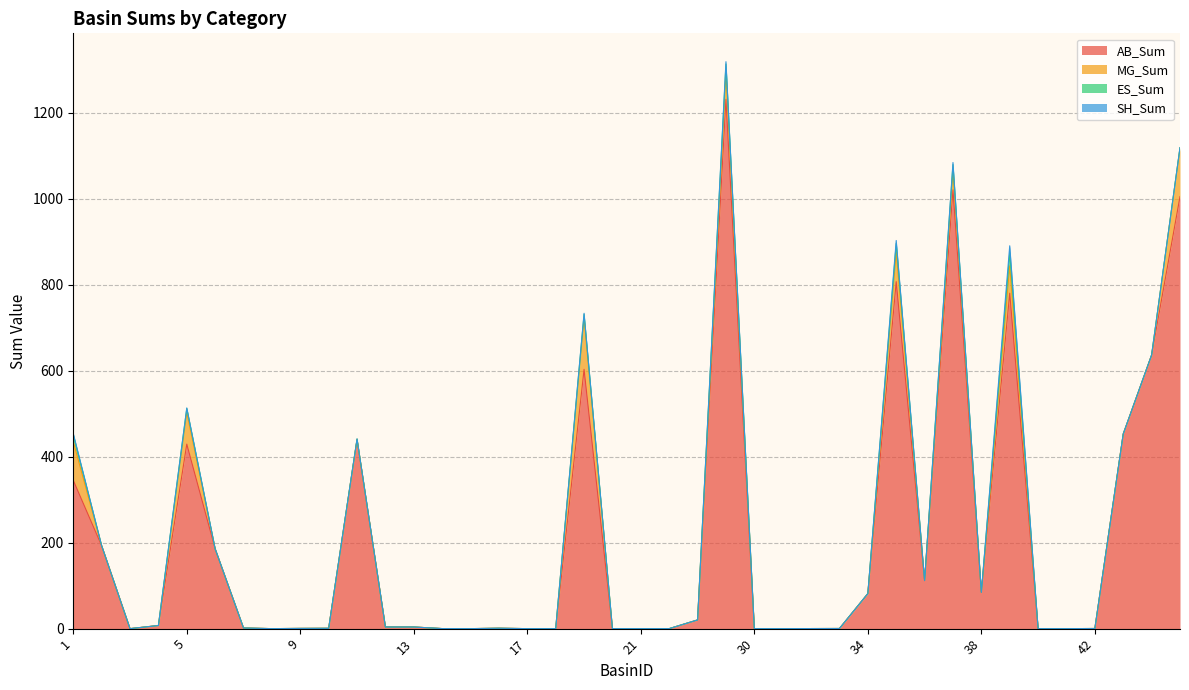

Does the chart have visible grid lines?

Yes